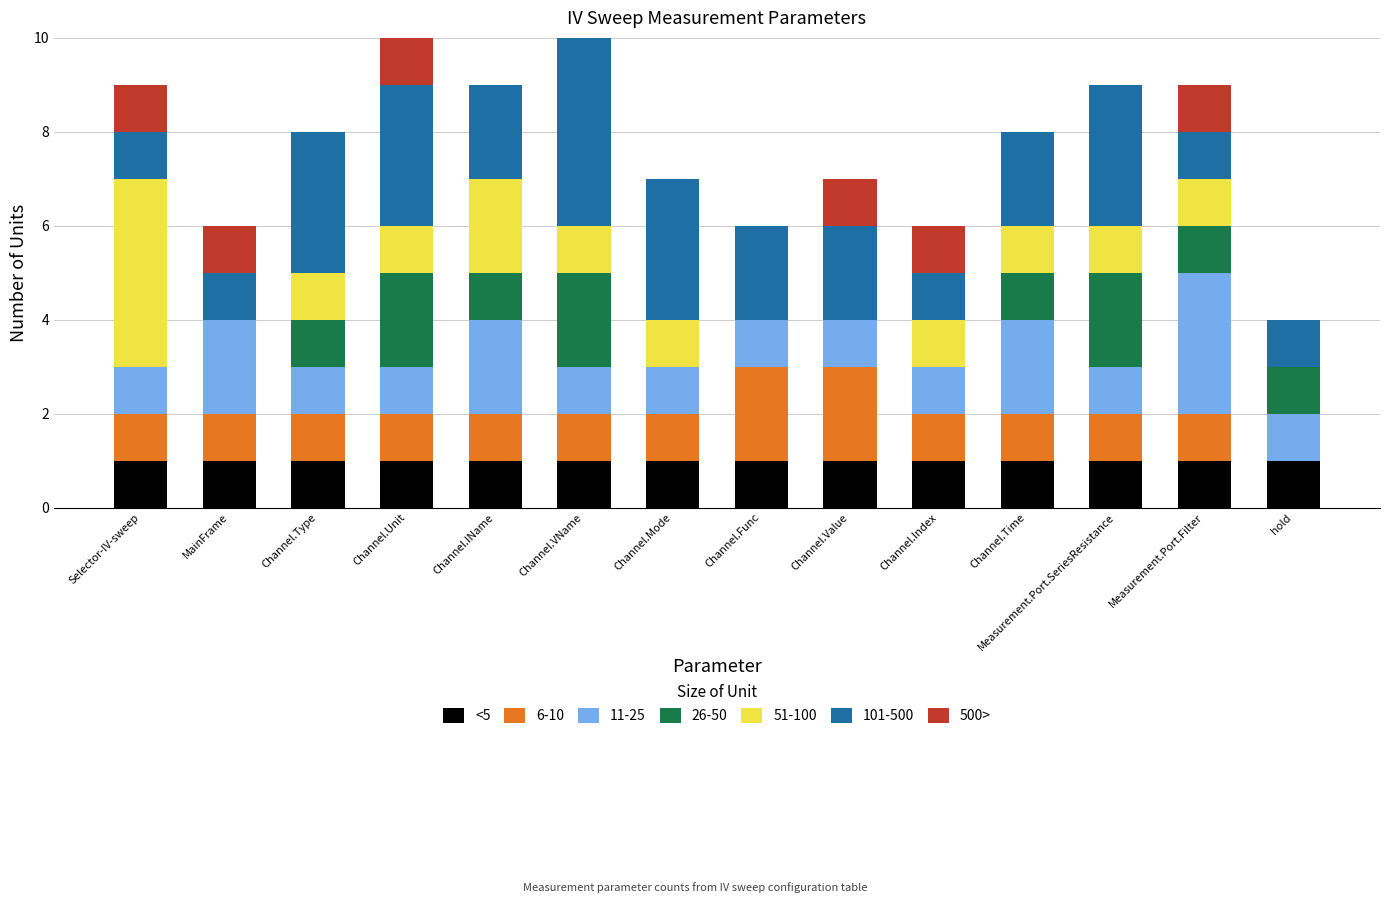

The value of <5 at Channel.Func is 0. True or false?

False